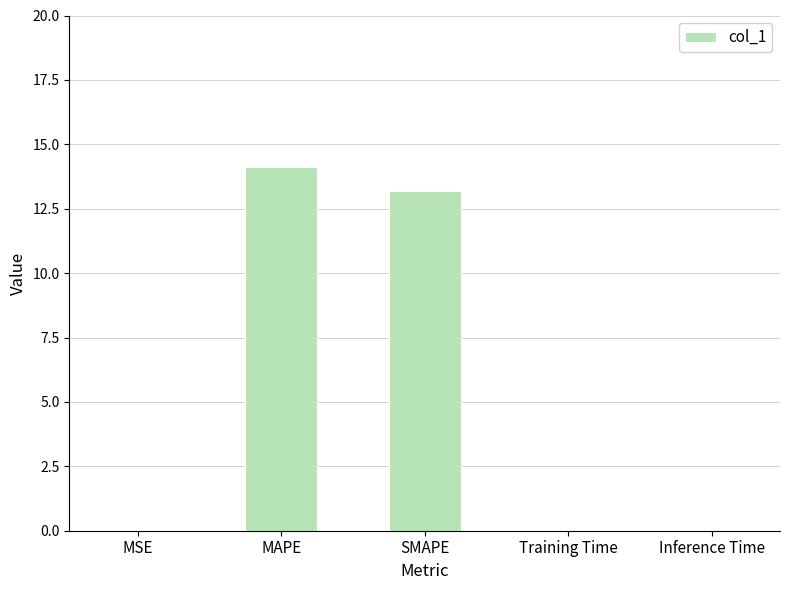

Does the chart contain stacked bars?

No